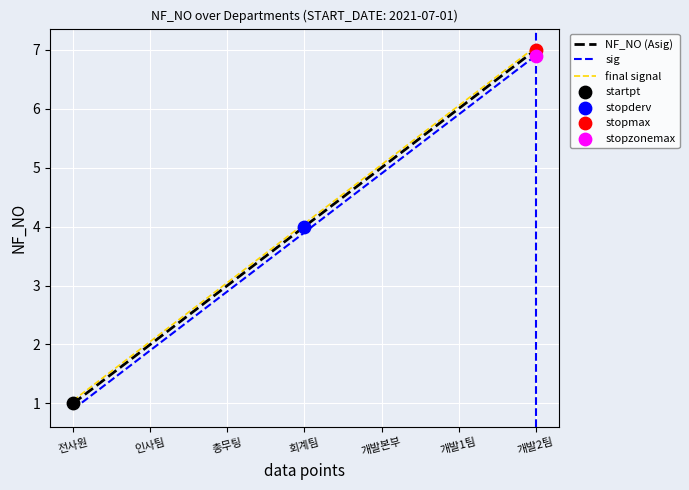

At which category is the sum across all series the highest?

개발2팀